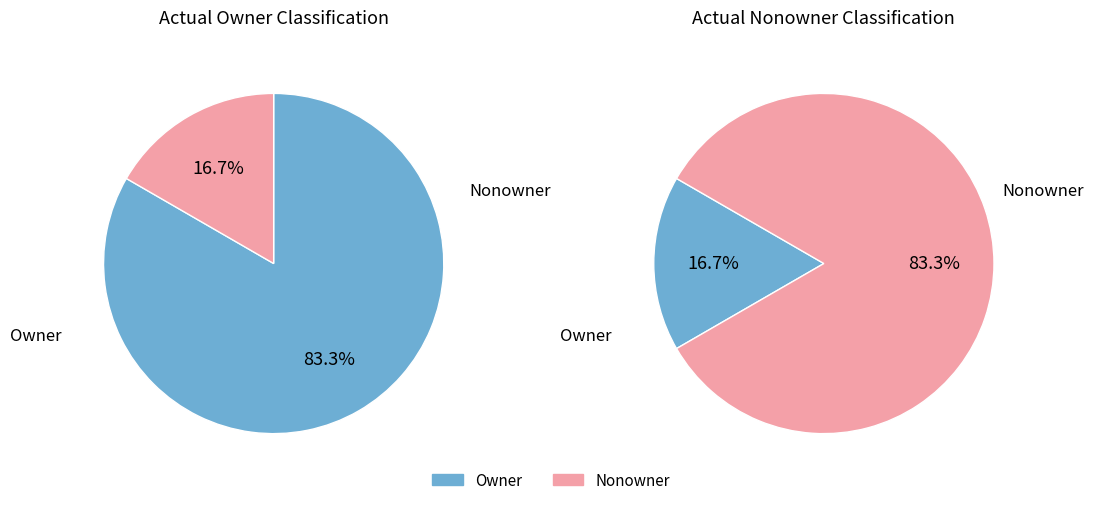

How many segments does this pie chart have?

2